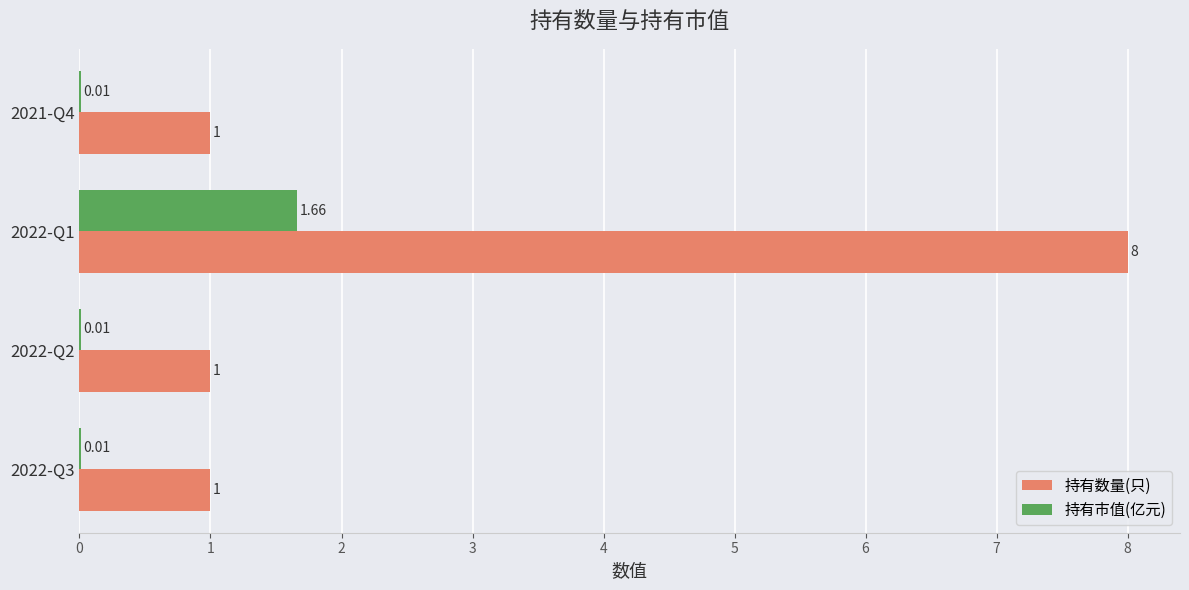

What is the sum of the 持有数量(只) values at 2022-Q2 and 2022-Q1?

9.0